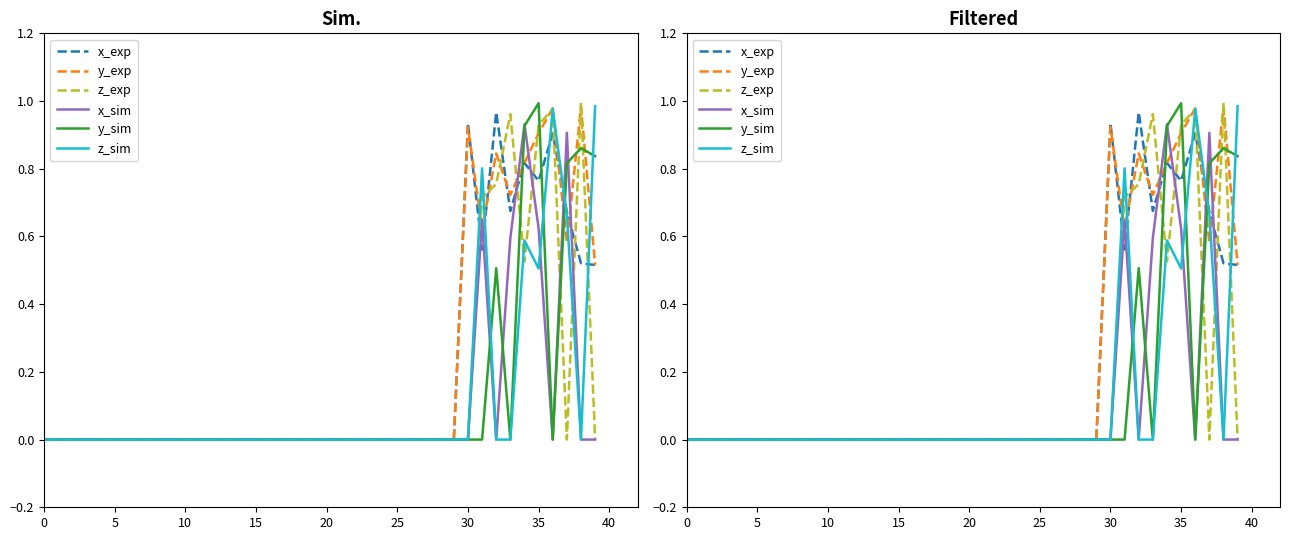

How many positive values does the y_exp series have?

10